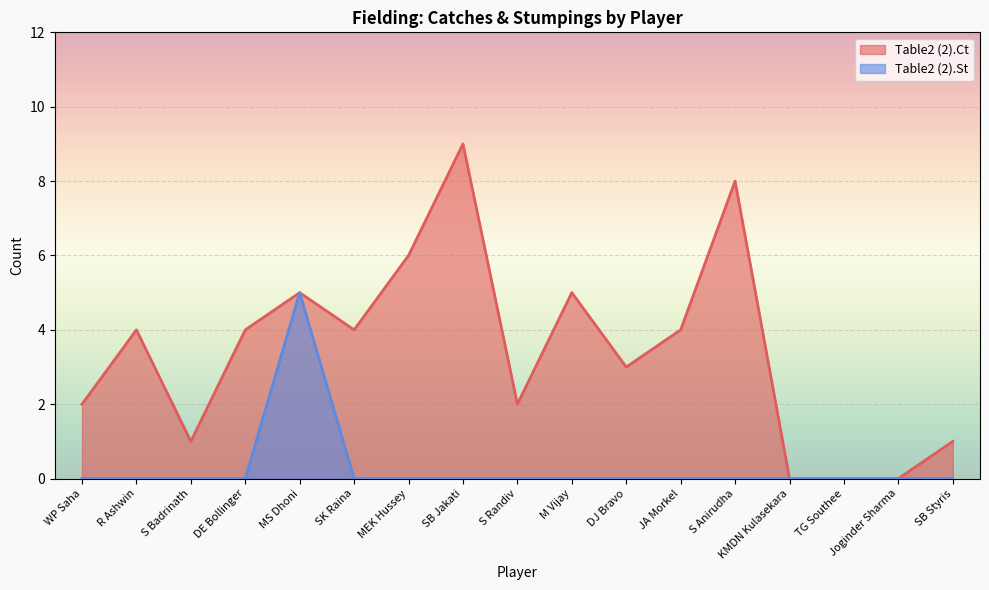

What value does the Table2 (2).Ct series have at WP Saha?

2